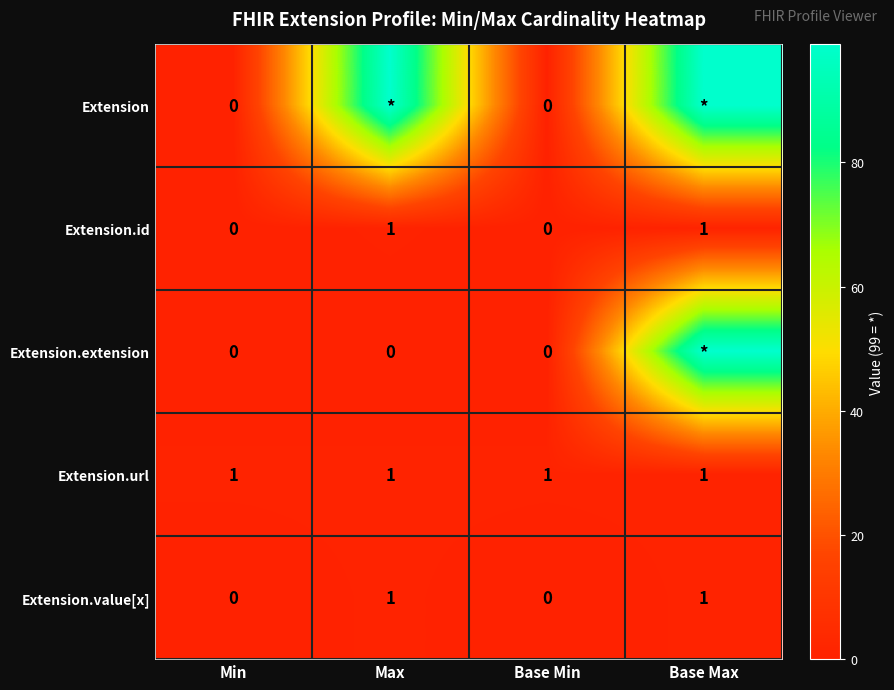

How many data points in Extension.id are less than 1?

2